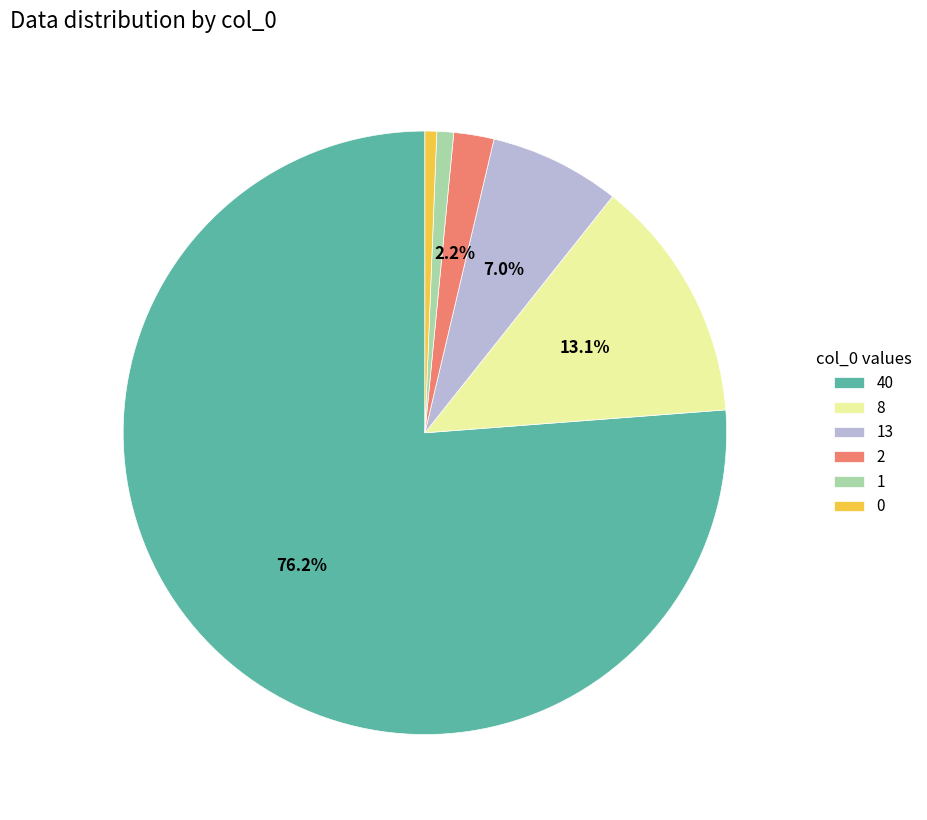

Is the sum of 0 and 8 greater than half?

No